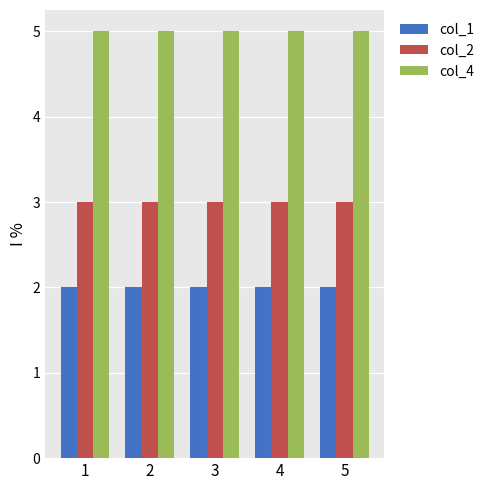

Reading right to left, list all the values displayed in this chart.

col_1: 5=2	4=2	3=2	2=2	1=2
col_2: 5=3	4=3	3=3	2=3	1=3
col_4: 5=5	4=5	3=5	2=5	1=5